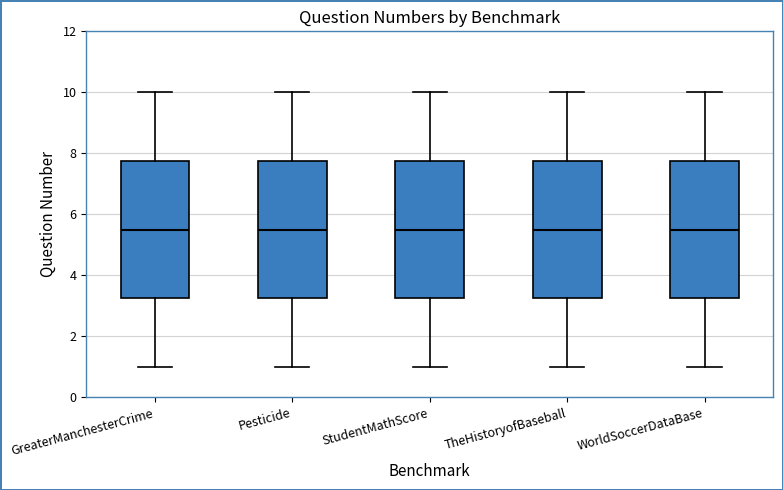

Reading left to right, transcribe this box plot: for each box, give where its median line is, the range the box spans, and where its two whiskers end, as read against the y-axis. The values are not printed on the chart, so give them approximately, as read against the axis.

GreaterManchesterCrime: median 5.6, box 3.2 to 7.8, whiskers 1.0 to 10.0
Pesticide: median 5.6, box 3.2 to 7.8, whiskers 1.0 to 10.0
StudentMathScore: median 5.6, box 3.2 to 7.8, whiskers 1.0 to 10.0
TheHistoryofBaseball: median 5.6, box 3.2 to 7.8, whiskers 1.0 to 10.0
WorldSoccerDataBase: median 5.6, box 3.2 to 7.8, whiskers 1.0 to 10.0